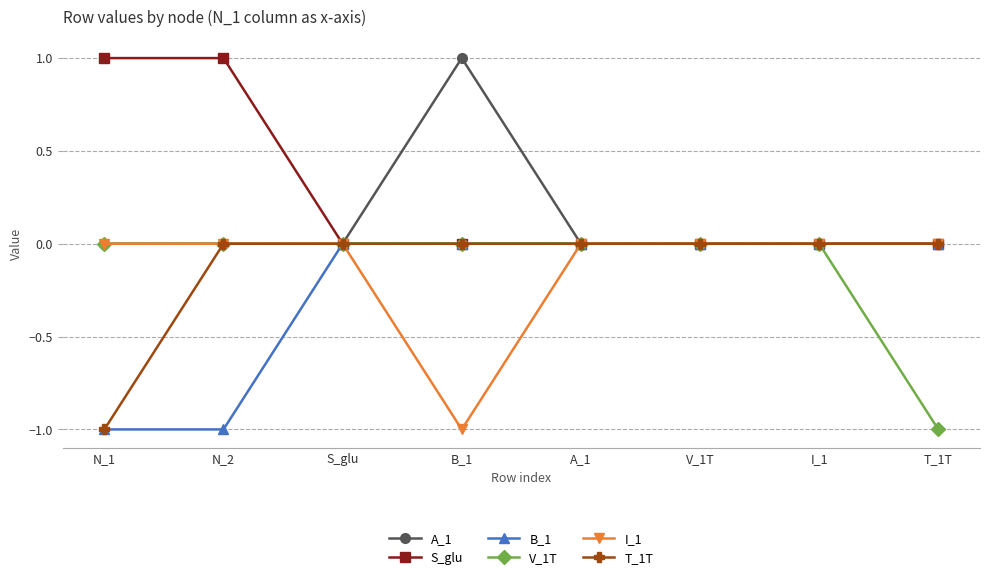

True or false: A_1 has more than 0 points higher than both neighbors.

True